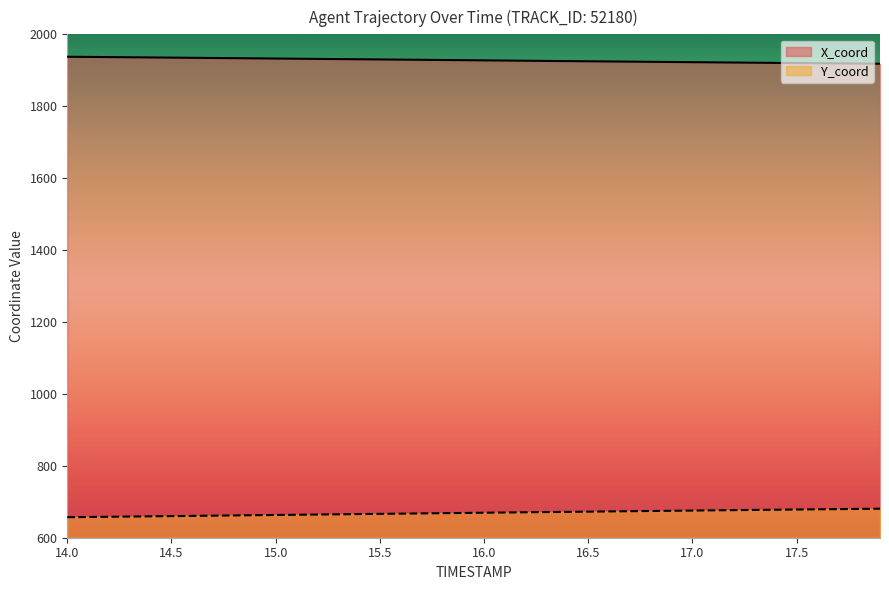

What is the sum of all Y_coord values?

26761.8